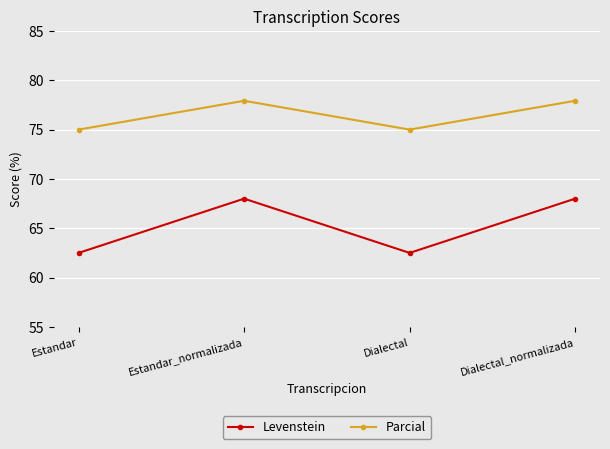

How many interior local valleys does the Levenstein series have?

1